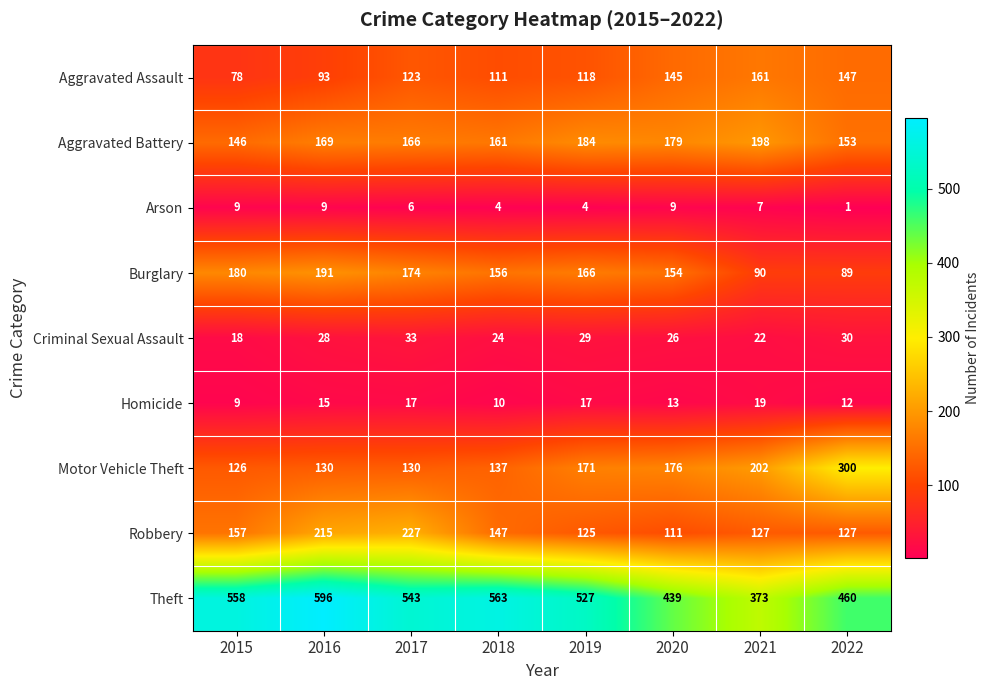

At how many categories does at least one series exceed 521?

5